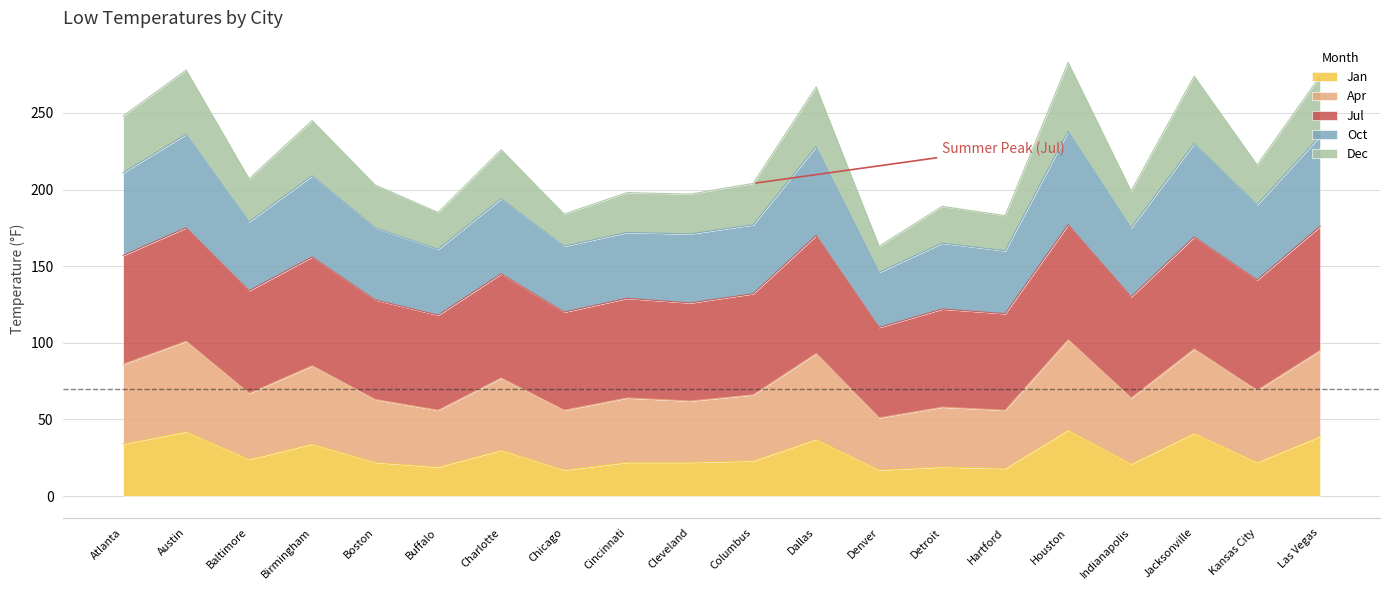

The value of Jan at Kansas City is 38. True or false?

False